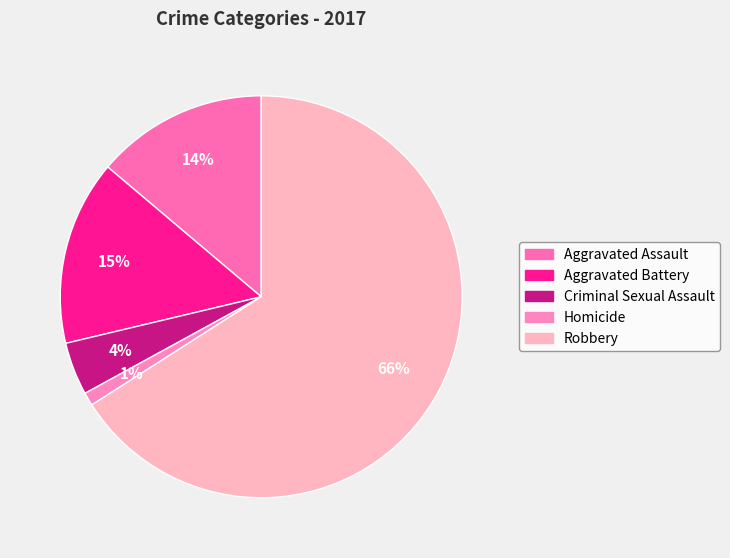

Is it true that Aggravated Assault is 14% of the pie?

True